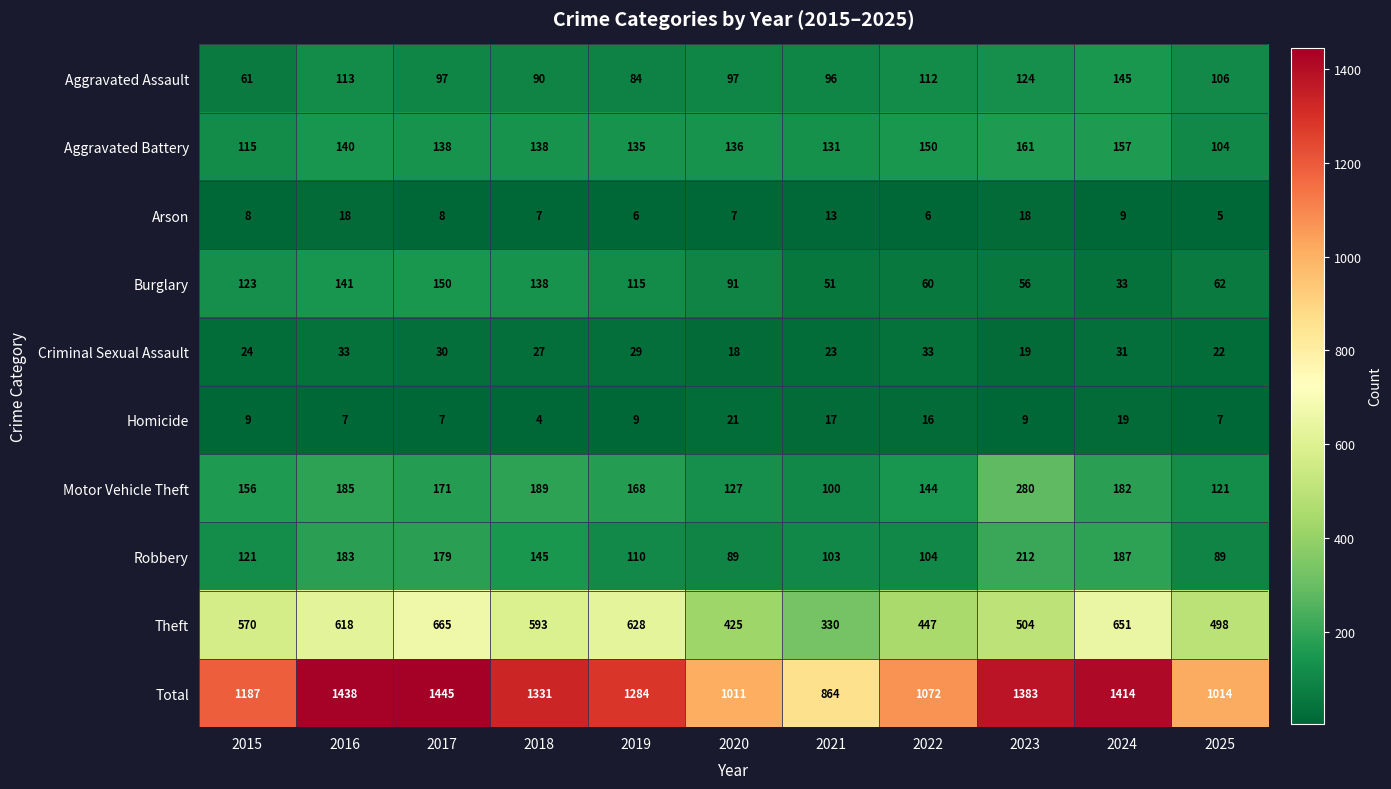

At which category is the sum across all series the highest?

2017